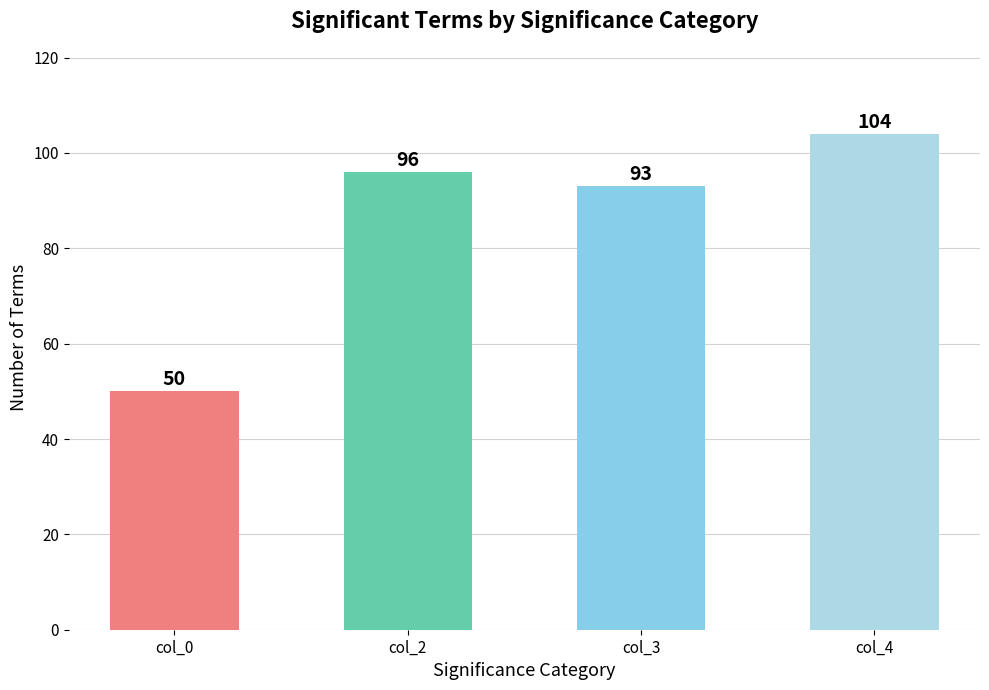

Reading left to right, transcribe all the data shown in this chart.

50	96	93	104